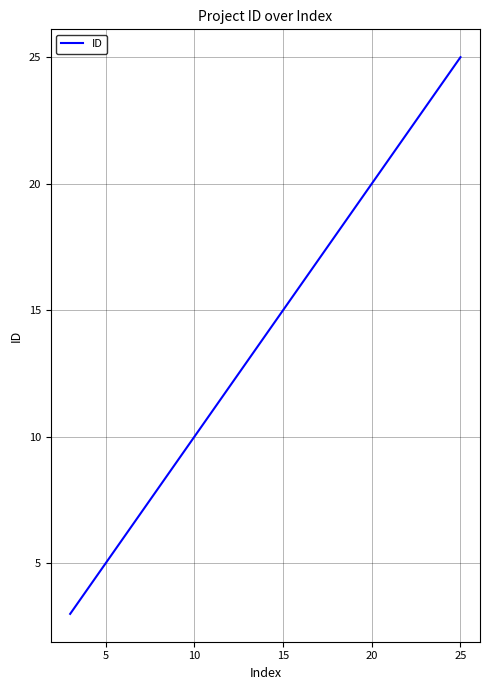

What is the greatest value displayed?

25